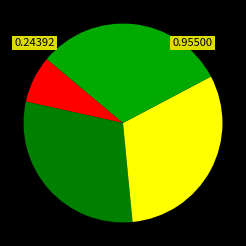

Is there a majority slice in this chart?

No